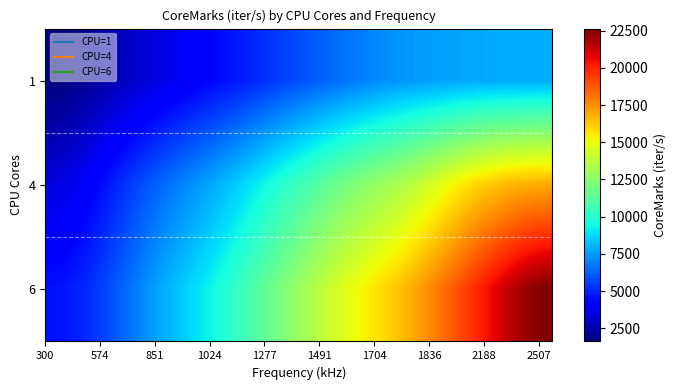

List the series in order of their peak value, highest first.

6, 4, 1